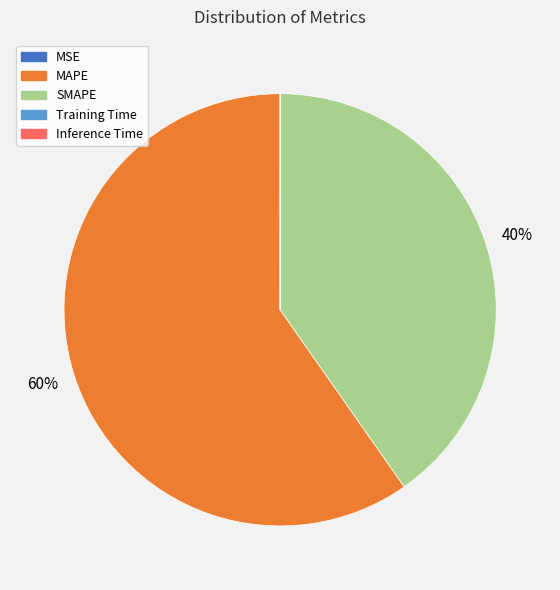

What is the ratio of the value at SMAPE to the value at MAPE?

0.7